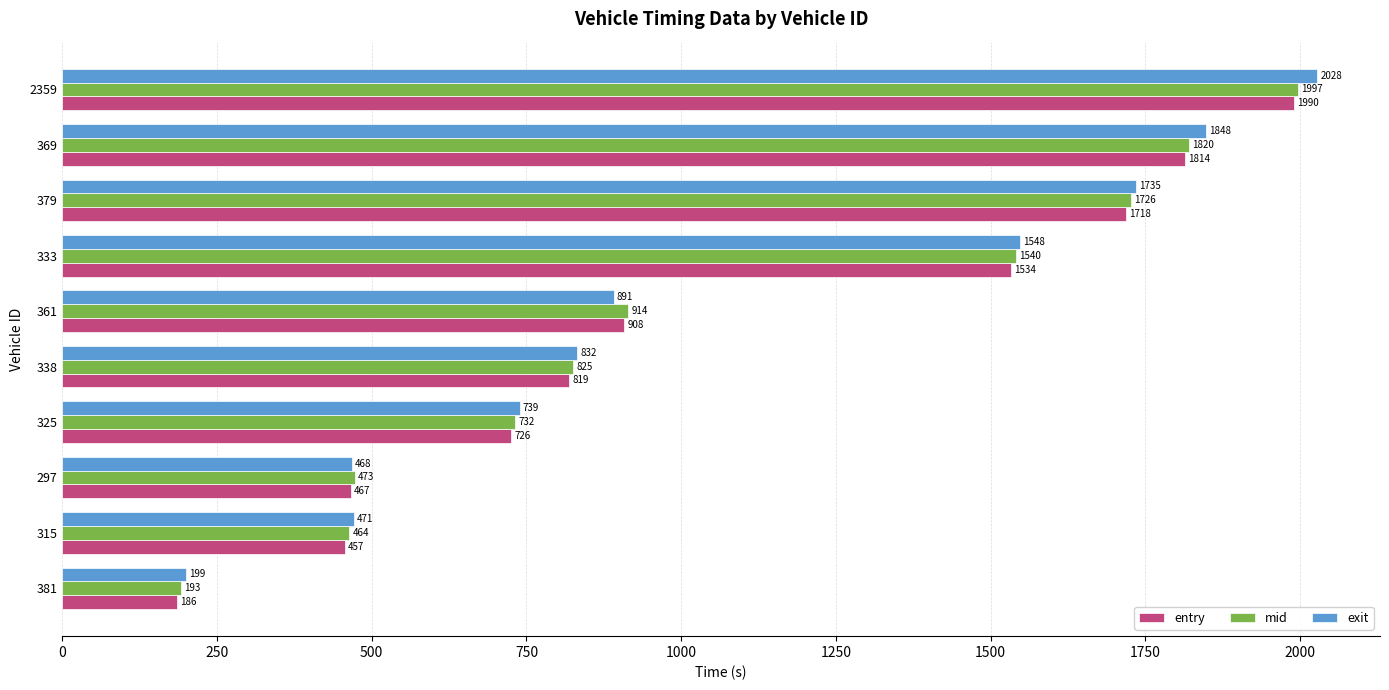

Which series has the largest total across all categories?

exit